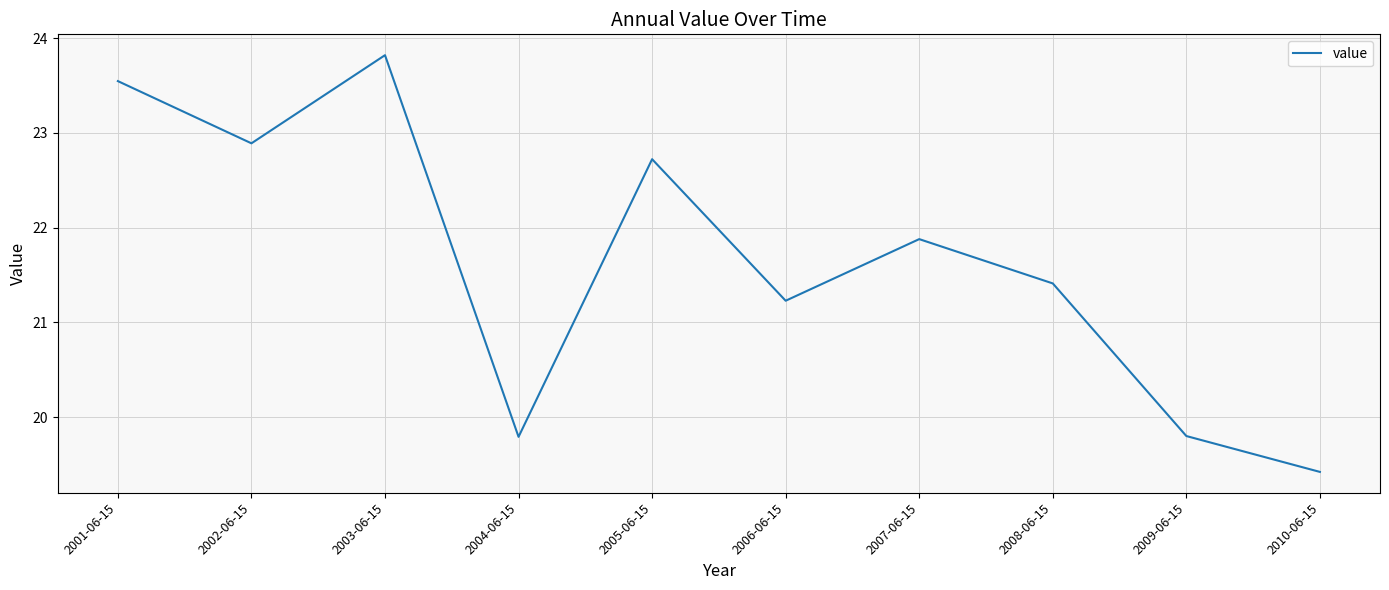

Between 2001-06-15 and 2006-06-15, which is larger?

2001-06-15